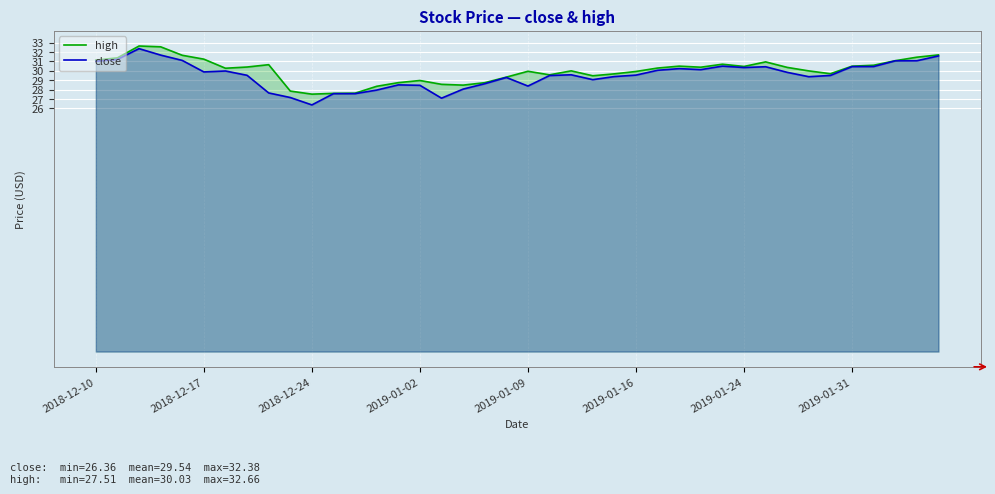

What is the minimum value shown in the chart?

26.4